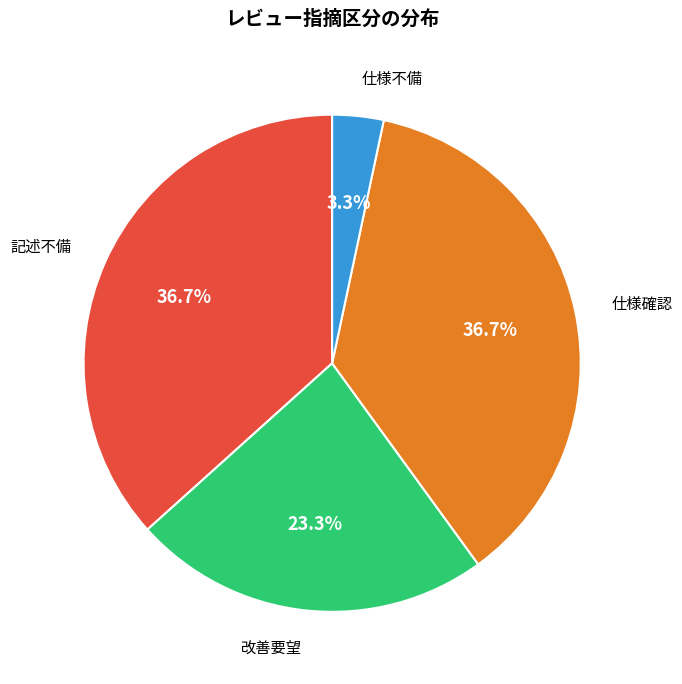

Does any single category account for the majority?

No